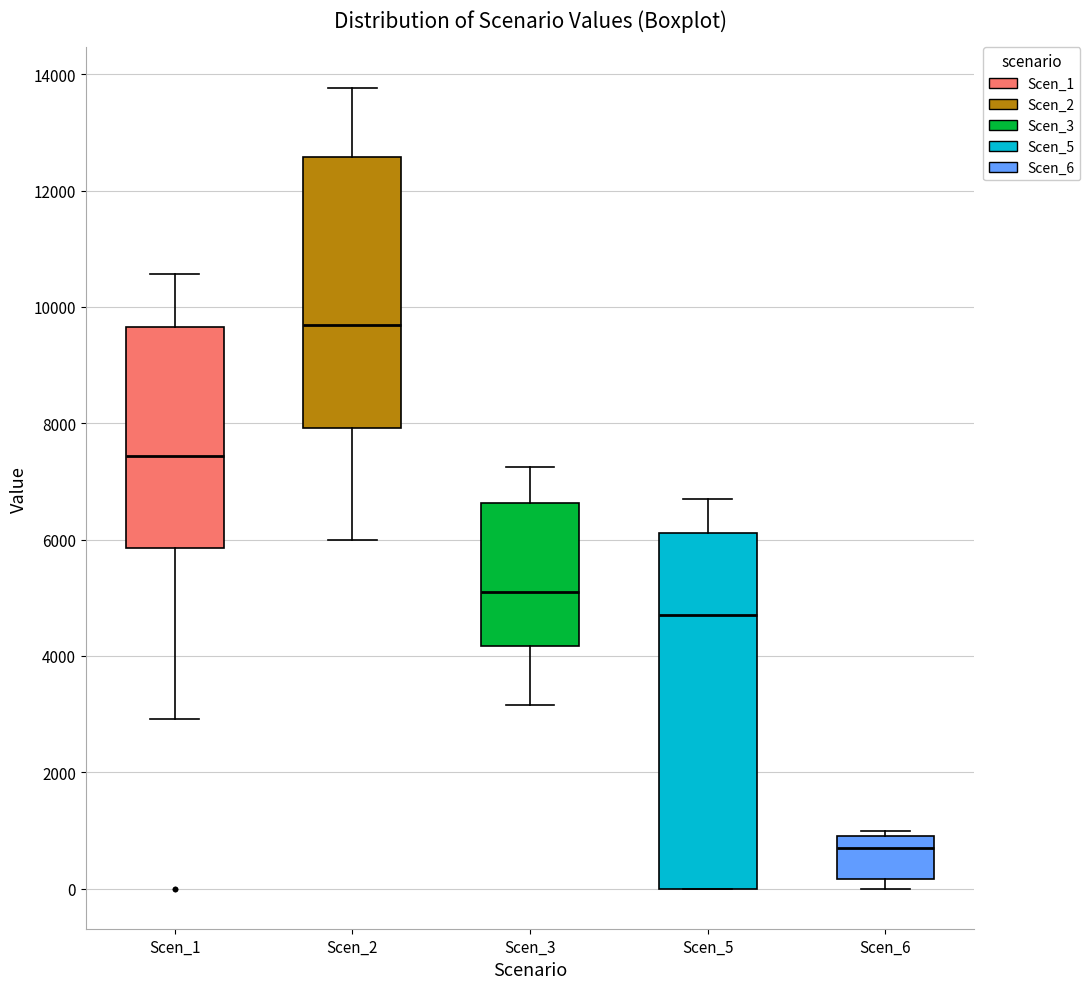

Where is the lower edge of the box for Scen_2 on the y-axis? The values are not printed on the chart, so give them approximately, as read against the axis.

8000